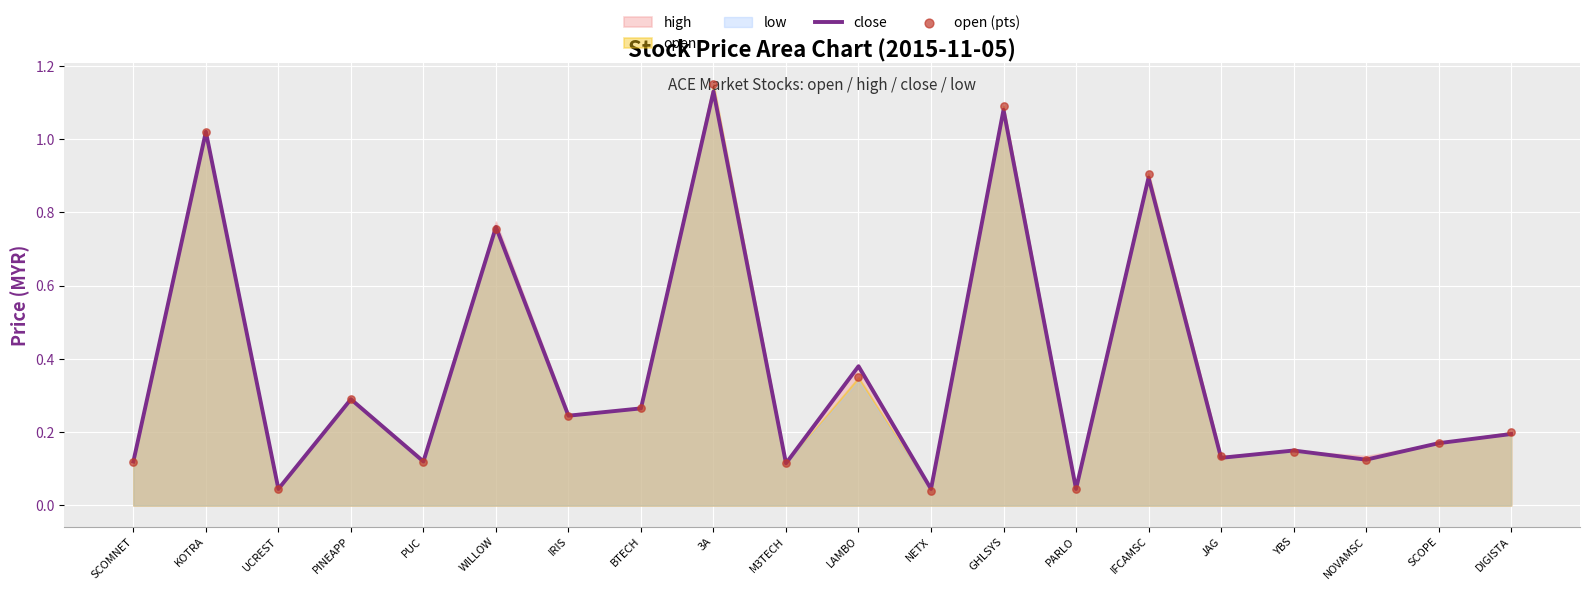

Which series has the largest Y range (max minus min)?

open (pts)